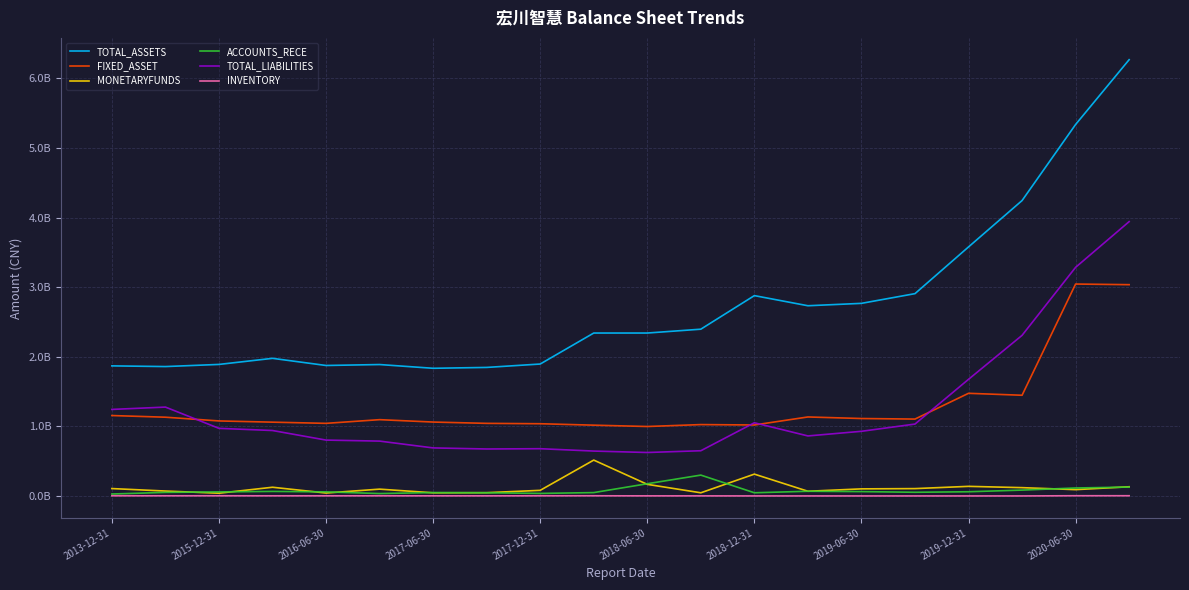

What is the average value of the TOTAL_ASSETS series?

2737689674.4